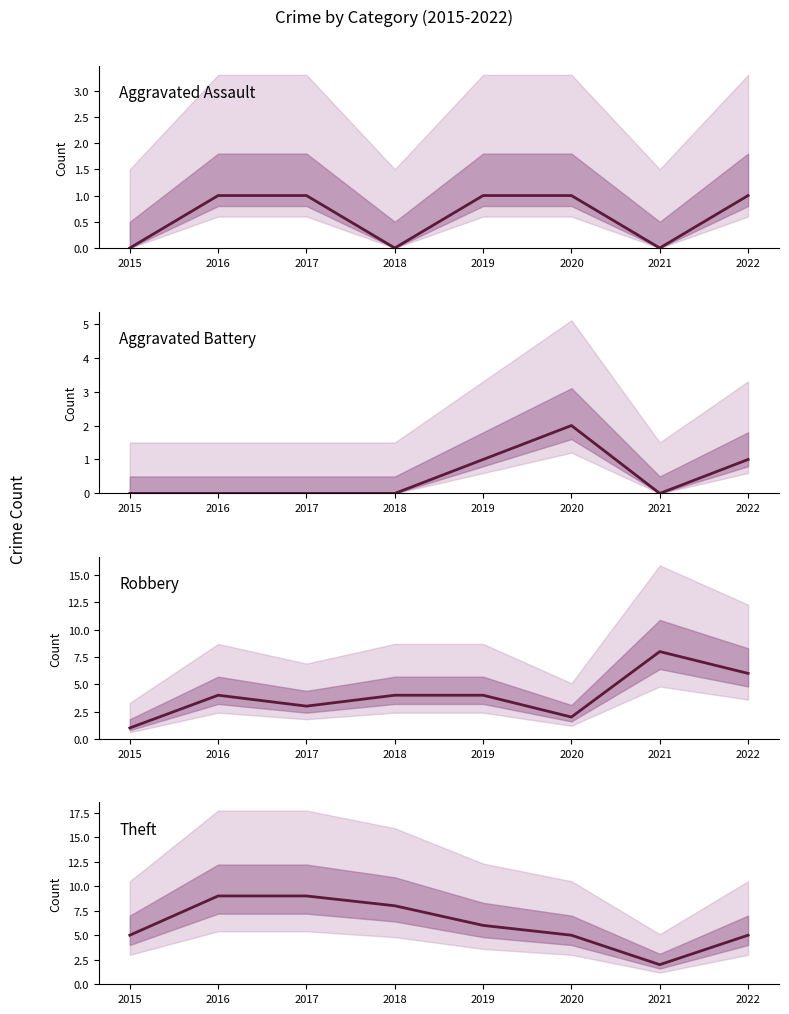

Reading right to left, transcribe all the data shown in this chart.

Aggravated Assault: 1	0	1	1	0	1	1	0
Aggravated Battery: 1	0	2	1	0	0	0	0
Robbery: 6	8	2	4	4	3	4	1
Theft: 5	2	5	6	8	9	9	5